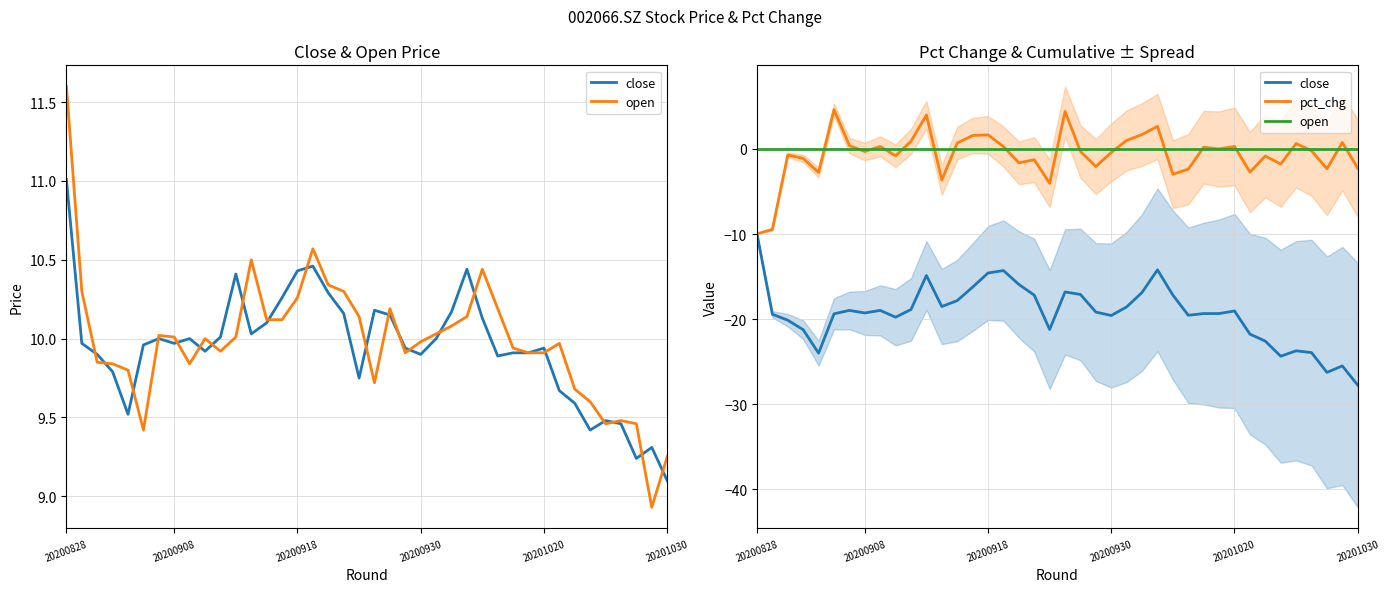

Which category has the lowest value across all series?

20201030